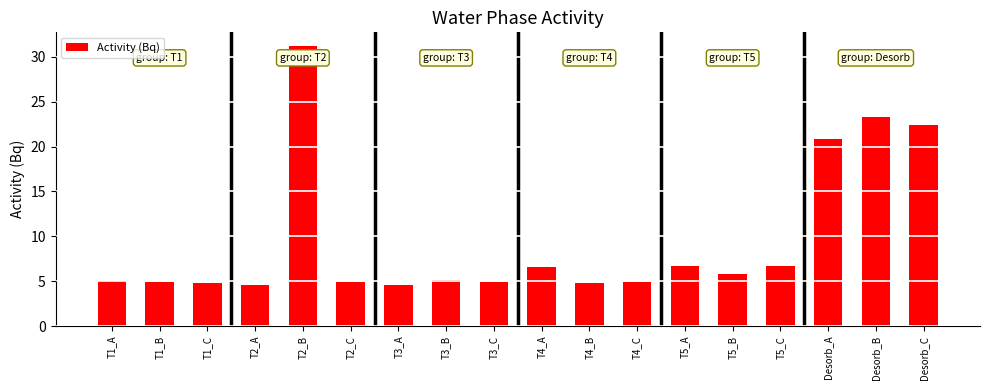

Between T4_A and Desorb_B, which is larger?

Desorb_B